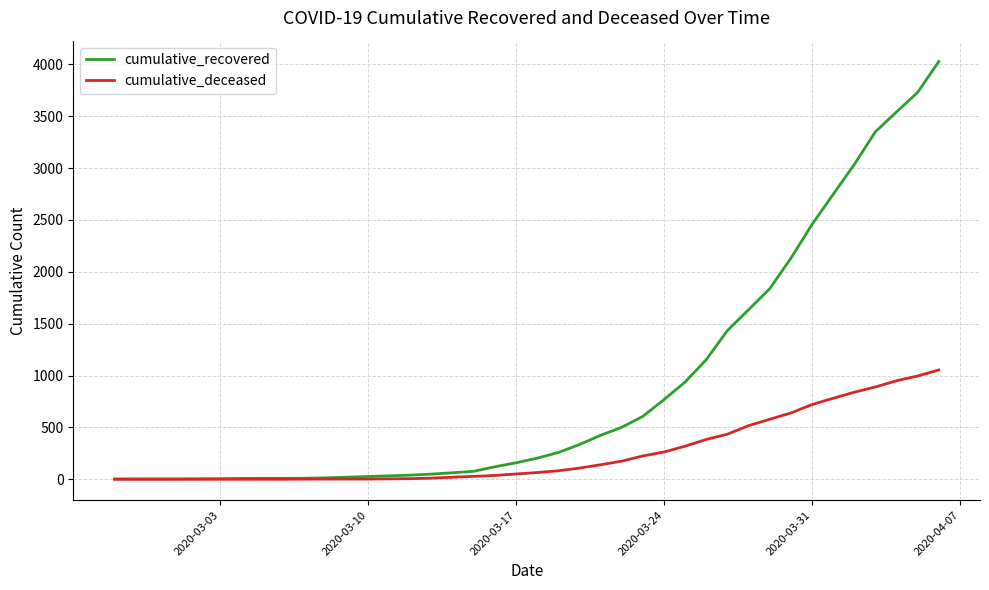

Which series has the widest spread of values?

cumulative_recovered